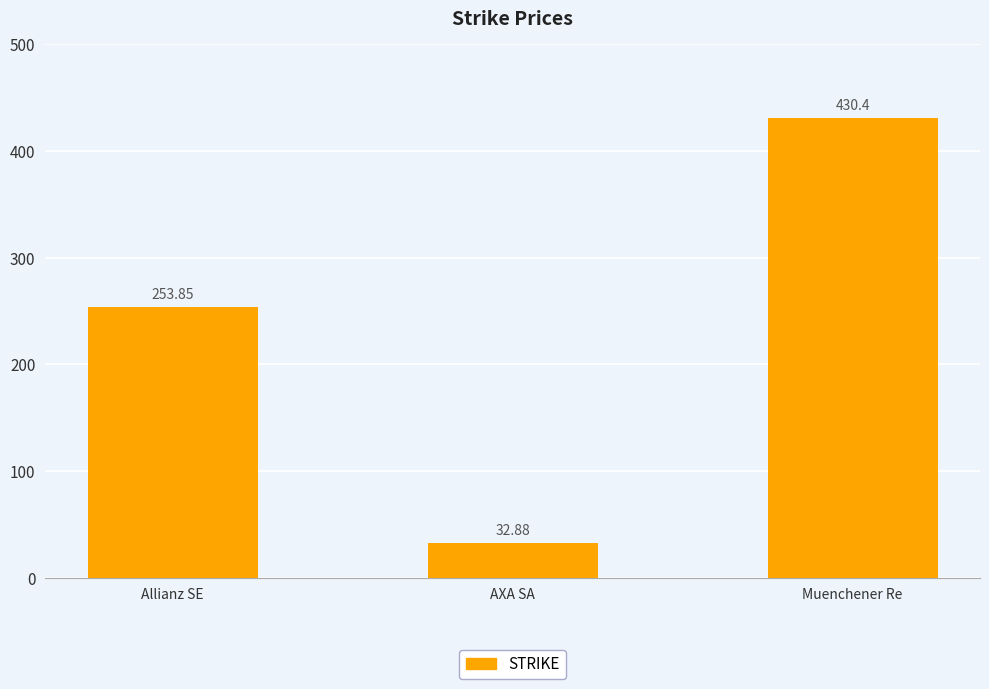

What is the difference between the values at AXA SA and Allianz SE?

221.0